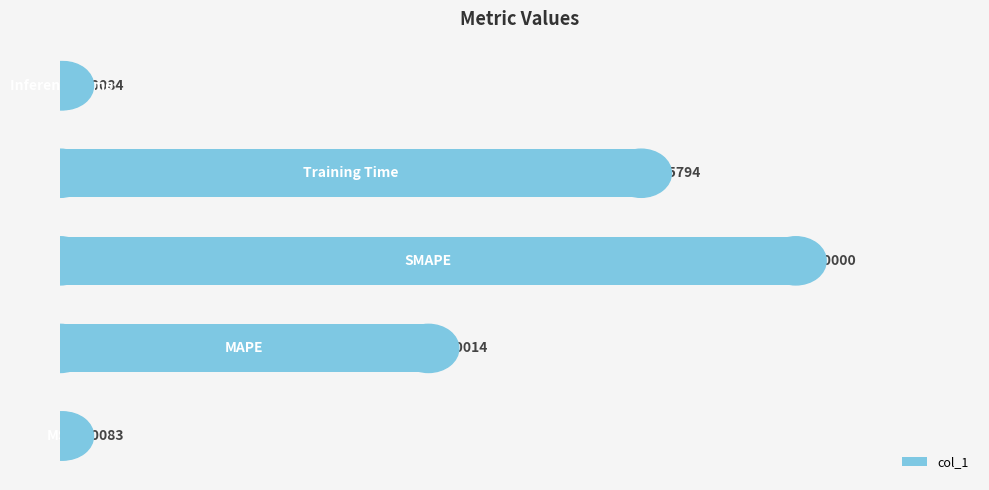

What is the difference between the maximum and minimum values?

2.0